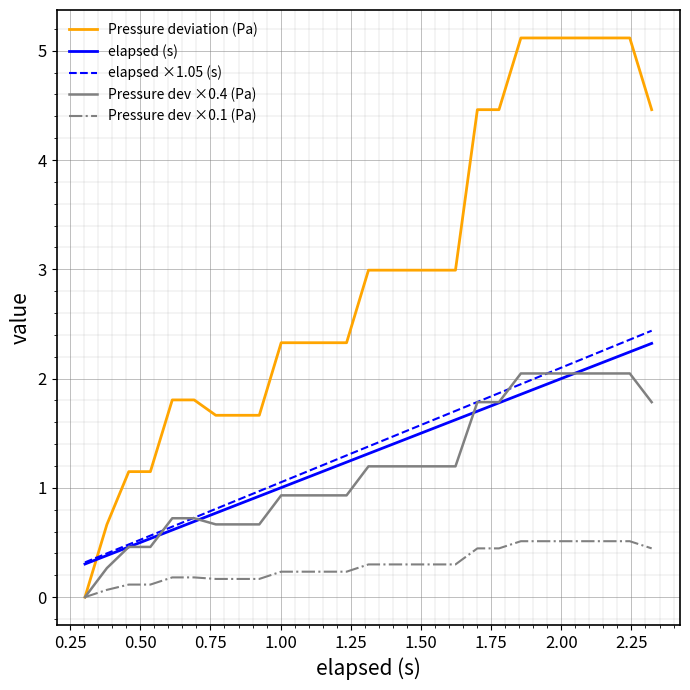

What are all the series names shown in the legend?

Pressure deviation (Pa), elapsed (s), elapsed ×1.05 (s), Pressure dev ×0.4 (Pa), Pressure dev ×0.1 (Pa)